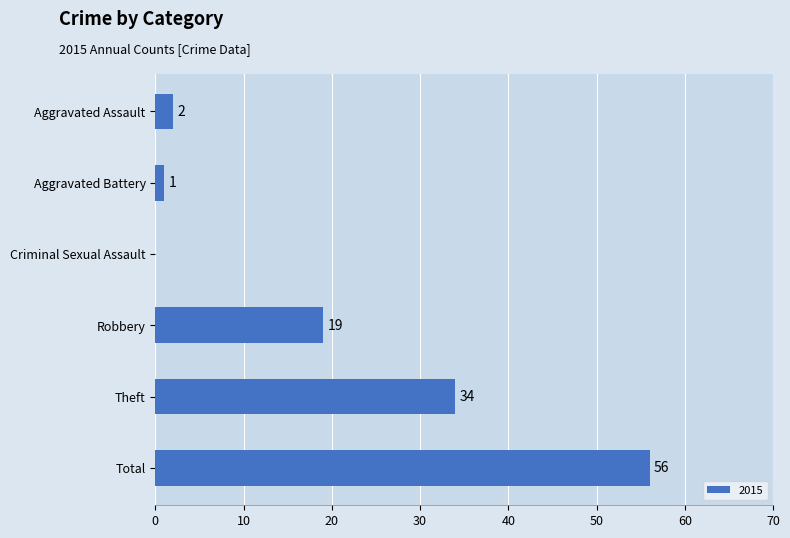

How many data points does each series have?

6